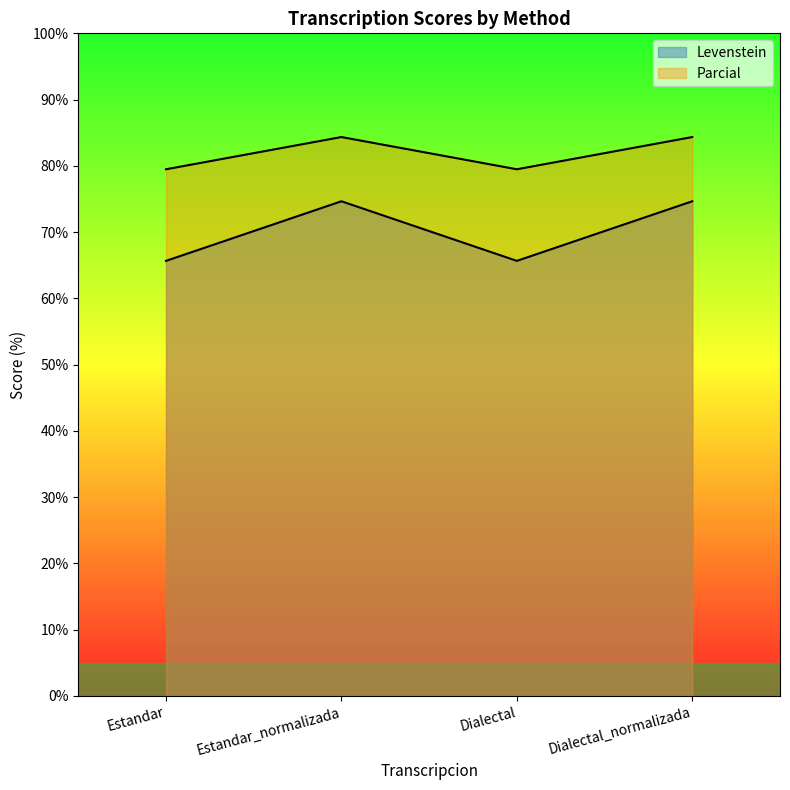

Which series changed the most between Dialectal and Dialectal_normalizada?

Levenstein